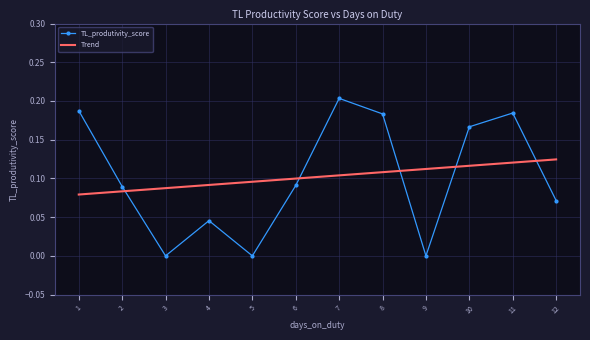

How many intersections are there between Trend and TL_produtivity_score?

5